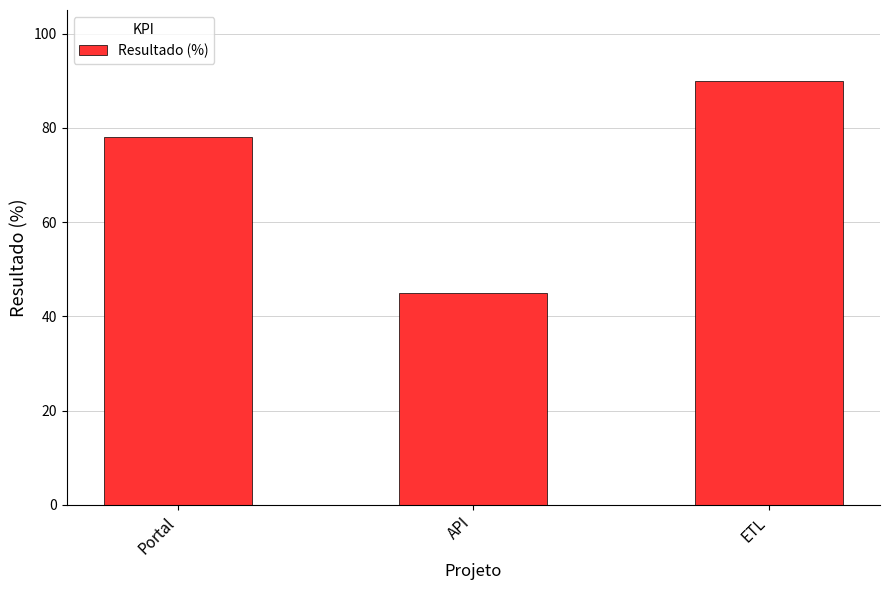

What is the difference between the second highest and minimum values?

33